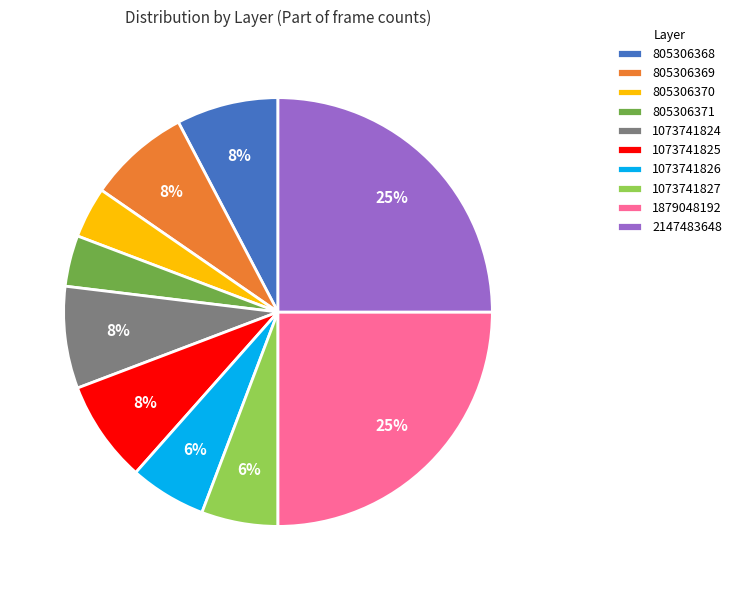

To the nearest percent, what is the difference between the 1073741826 and 805306369 slice percentages?

2%